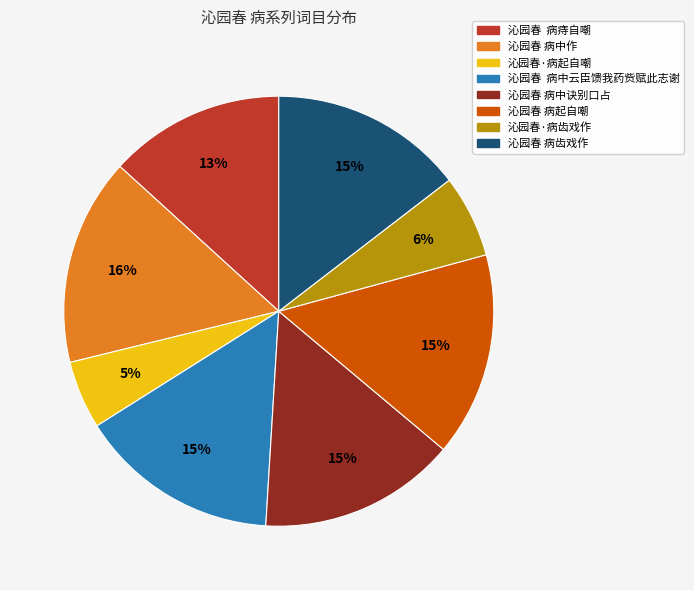

Is it true that 沁园春 病中作 is 16% of the pie?

True